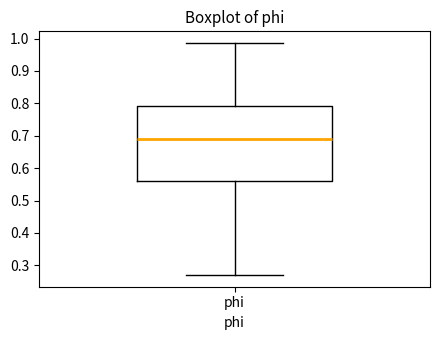

Where does the lower whisker of the box for phi end on the y-axis? The values are not printed on the chart, so give them approximately, as read against the axis.

0.27